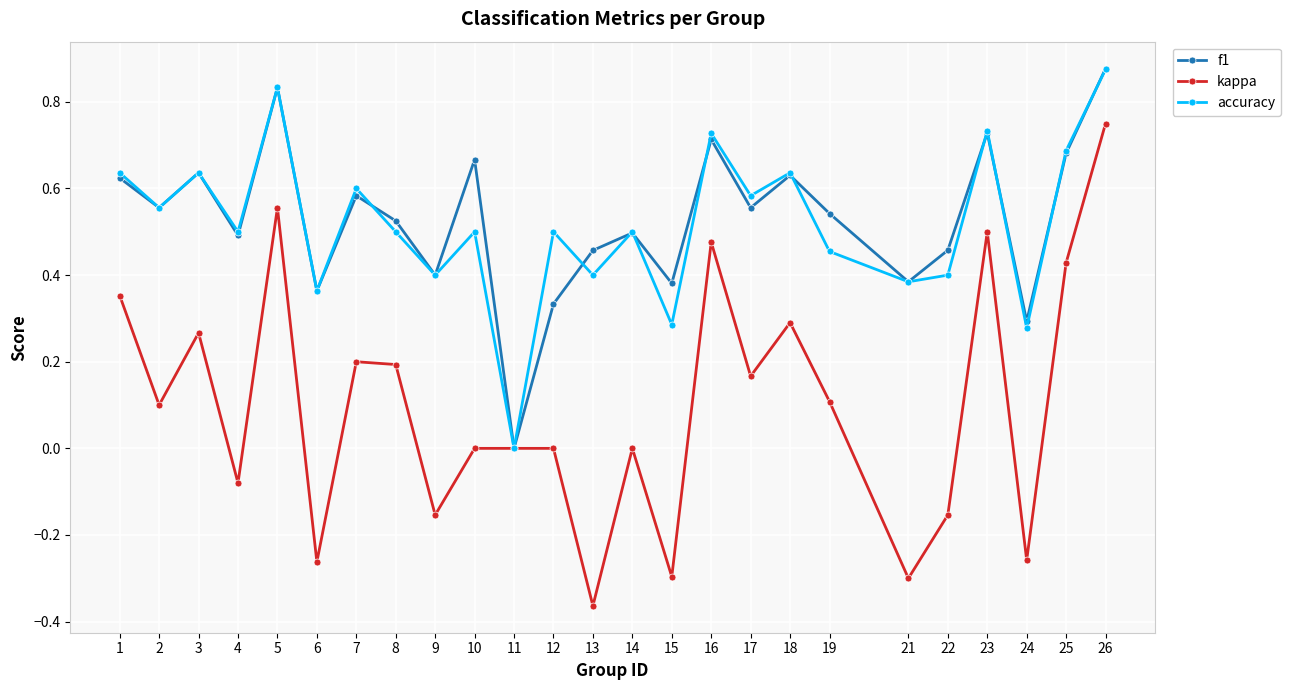

At which category does accuracy reach its first local peak?

3